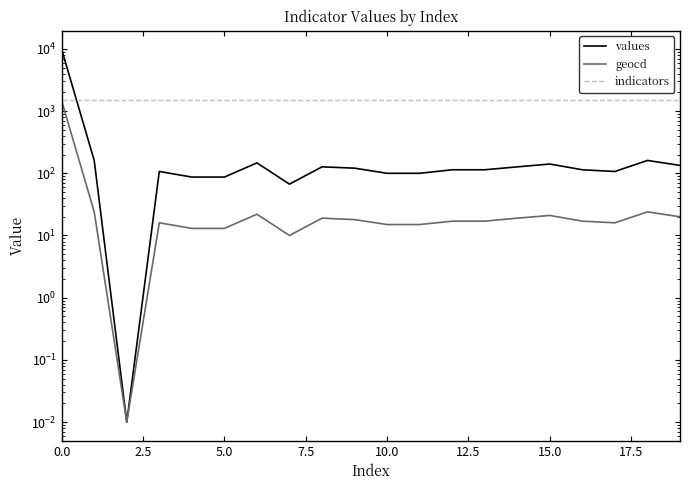

What is the value of the indicators point at the 17th from the left?

1487.0